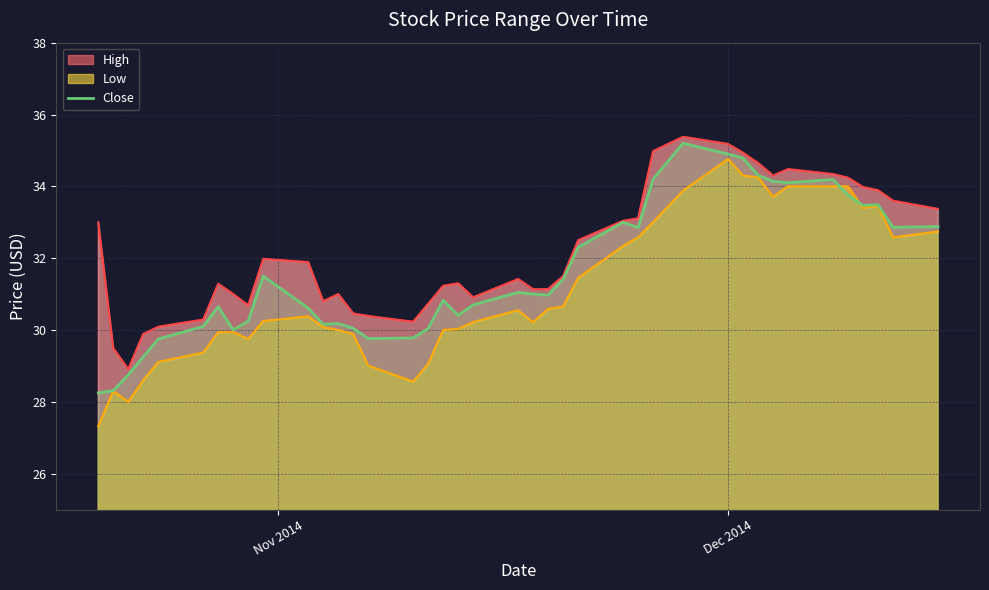

What is the average value?

31.6